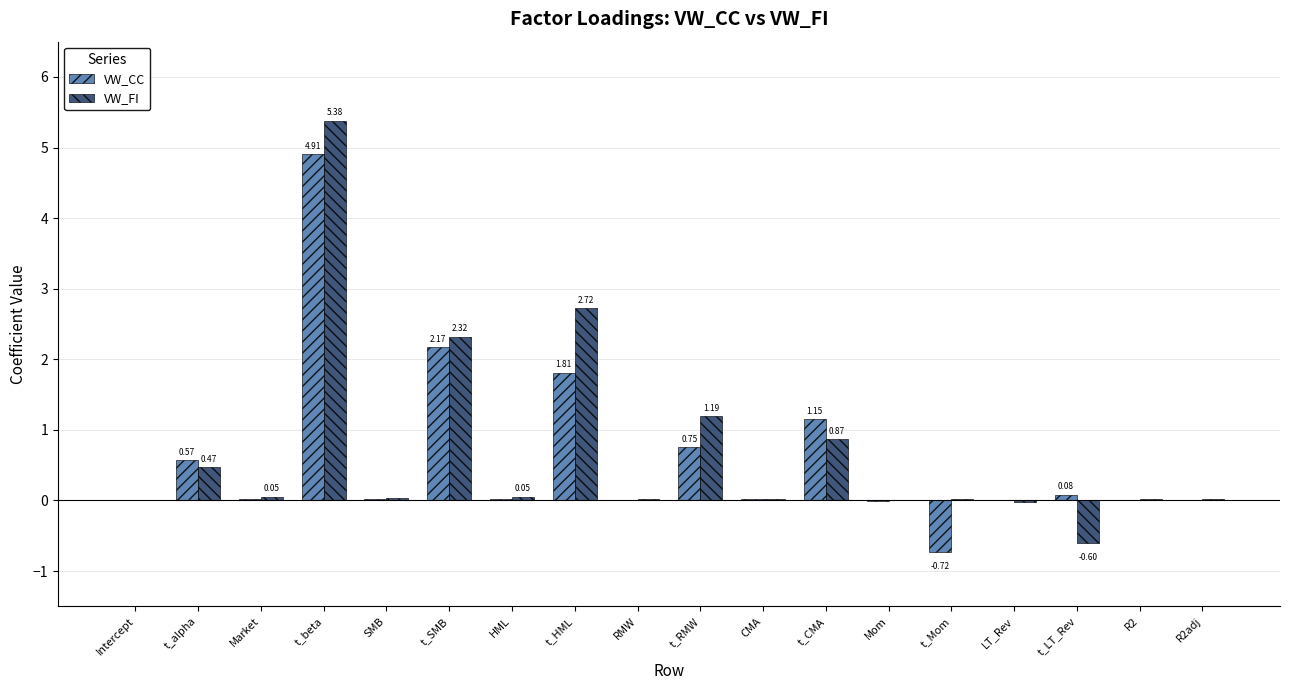

What are all the series names shown in the legend?

VW_CC, VW_FI